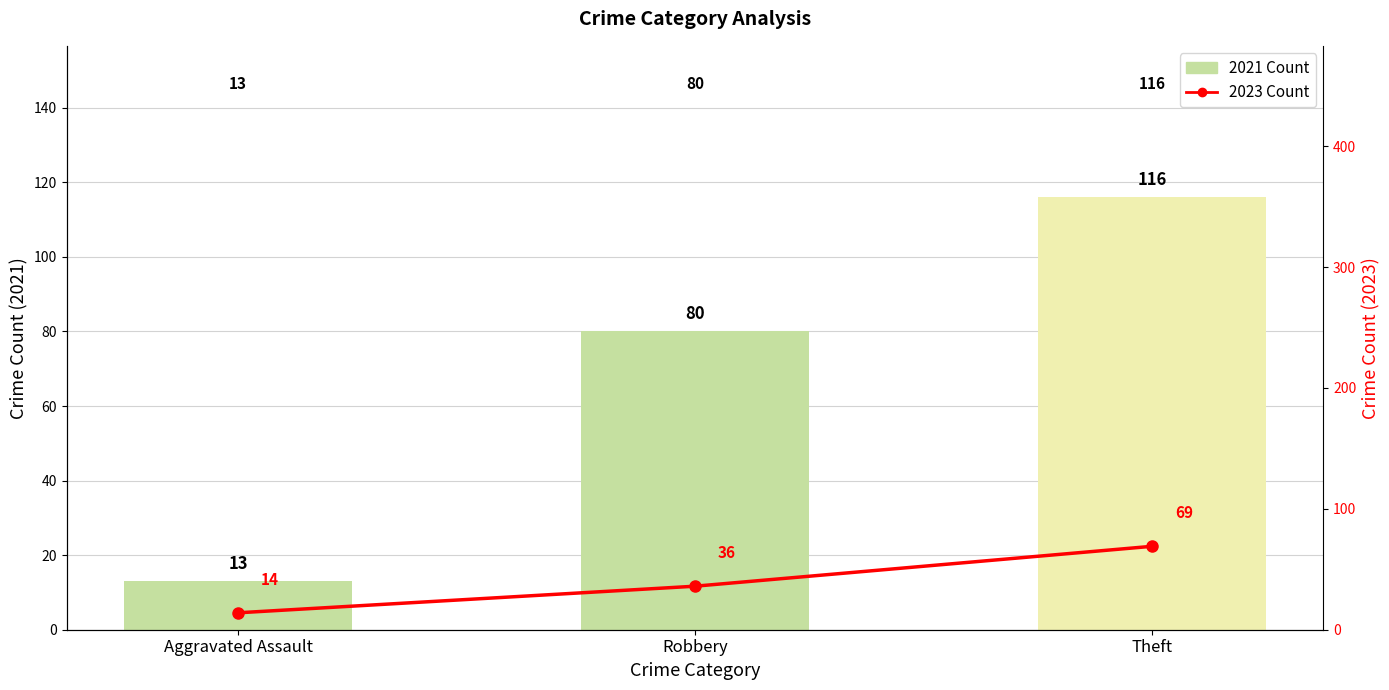

Reading left to right, transcribe all the data shown in this chart.

2021 Count: Aggravated Assault=13	Robbery=80	Theft=116
2023 Count: Aggravated Assault=14	Robbery=36	Theft=69